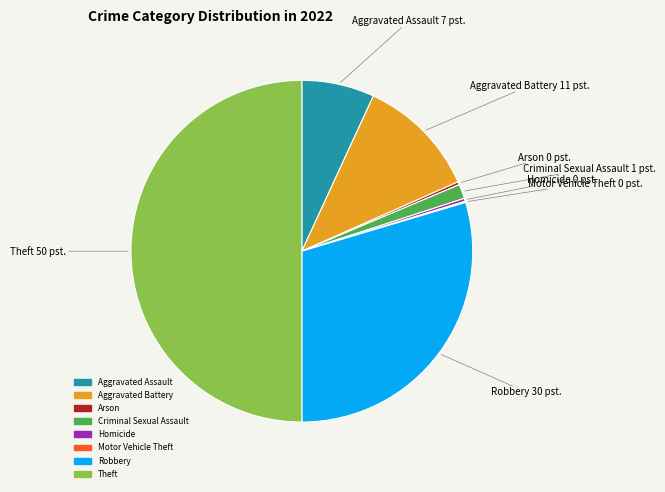

Is it true that Homicide is 0% of the pie?

True